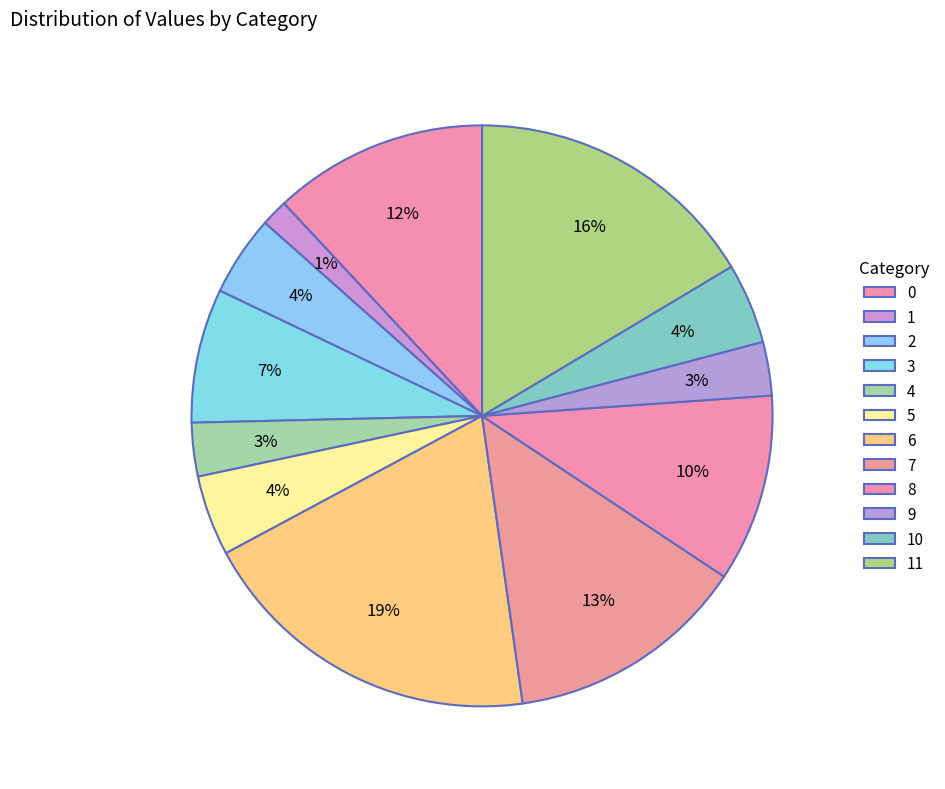

Count the number of slices in the pie.

12